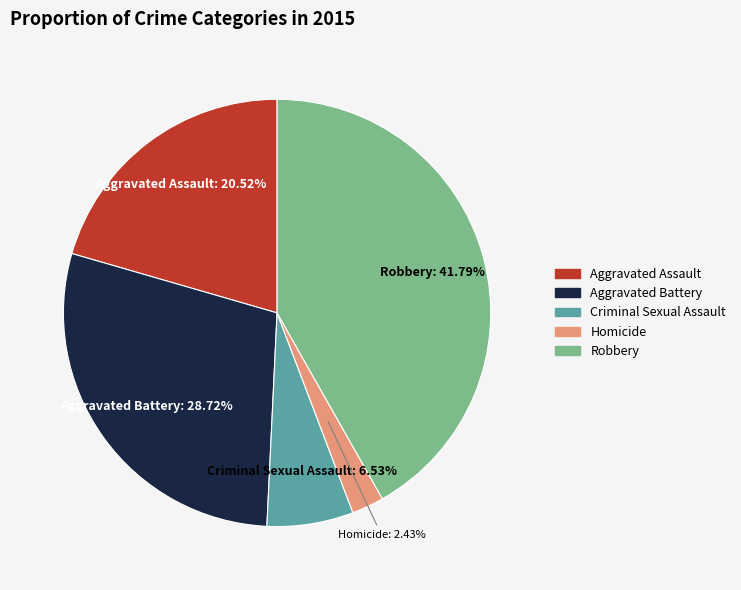

Is the sum of Robbery and Aggravated Assault greater than half?

Yes